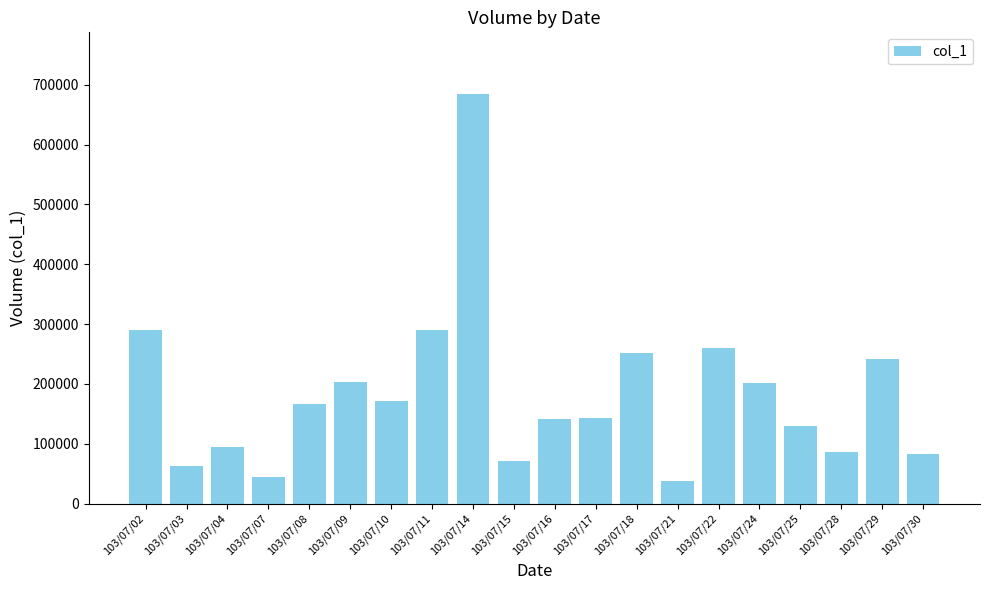

Is it true that the value at 103/07/17 is 143000?

True